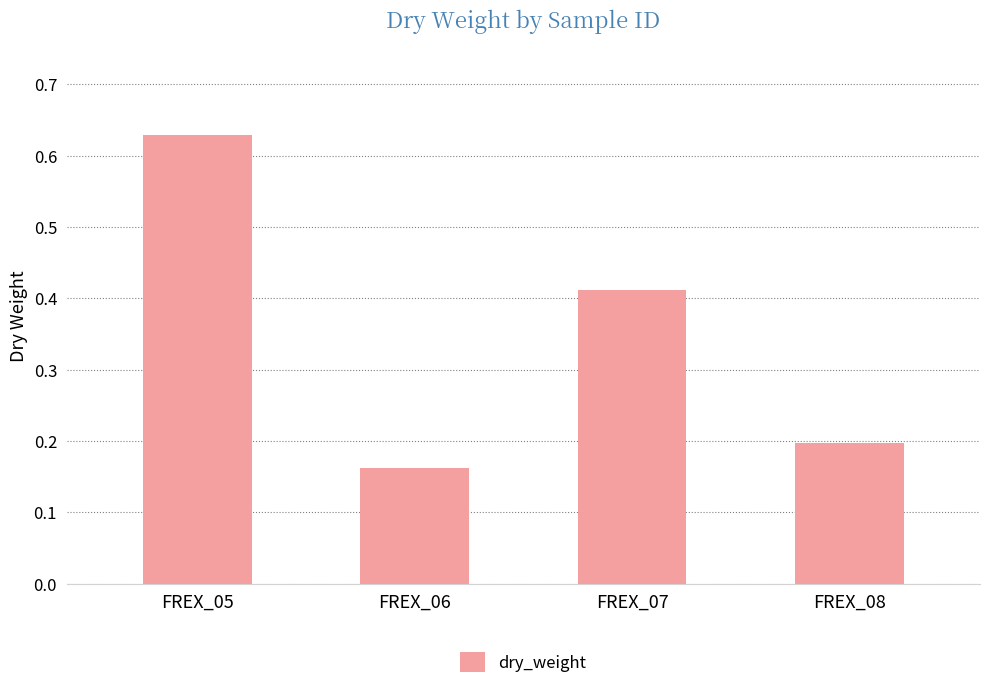

How many values are between 0 and 1?

4